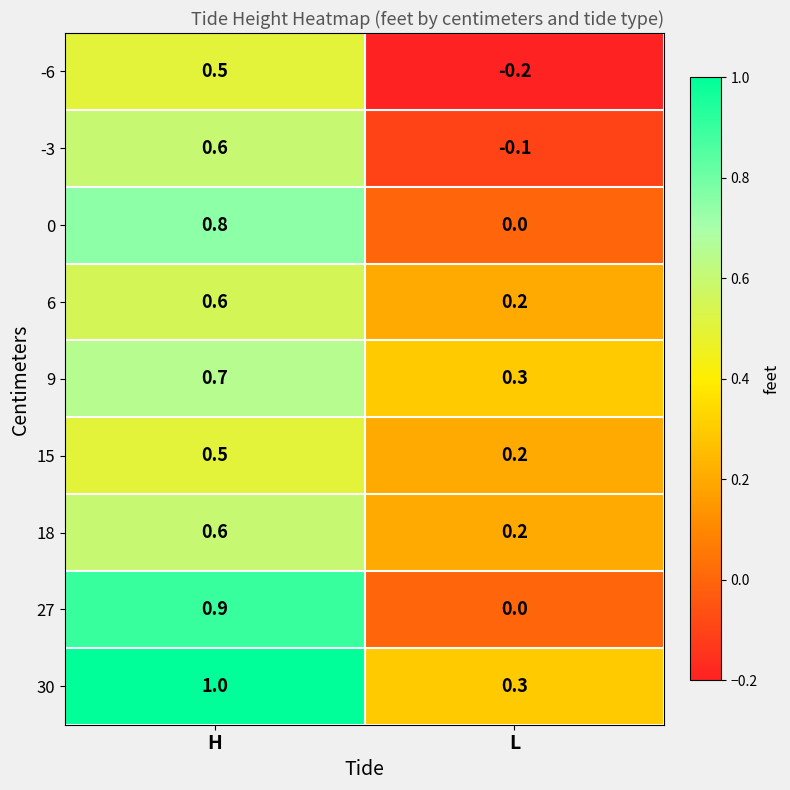

Rank the categories by -6 value from lowest to highest.

L, H